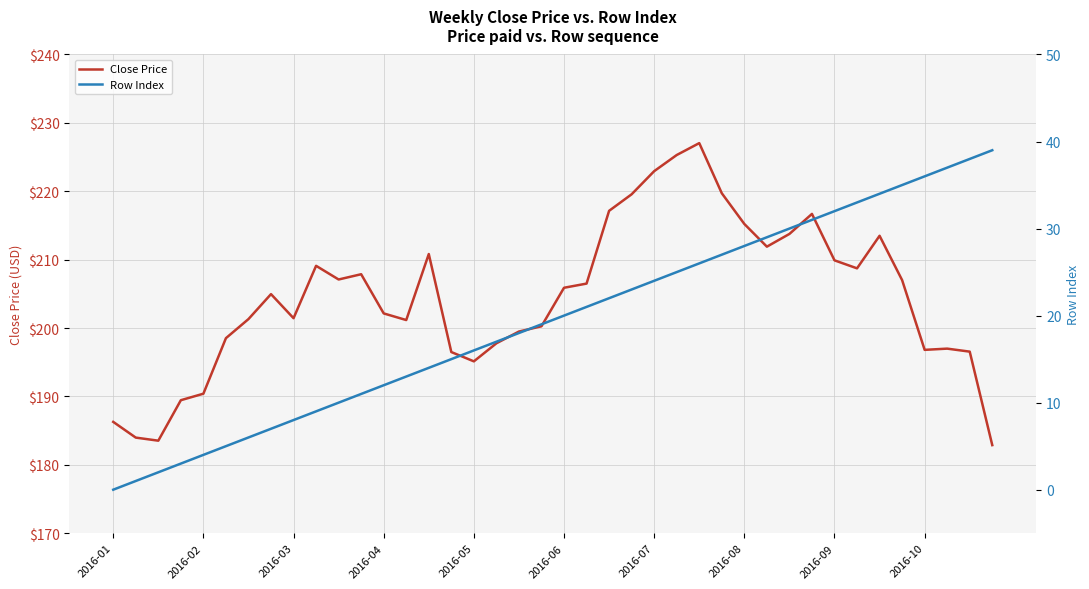

How many values in the Close Price series are below 205?

20